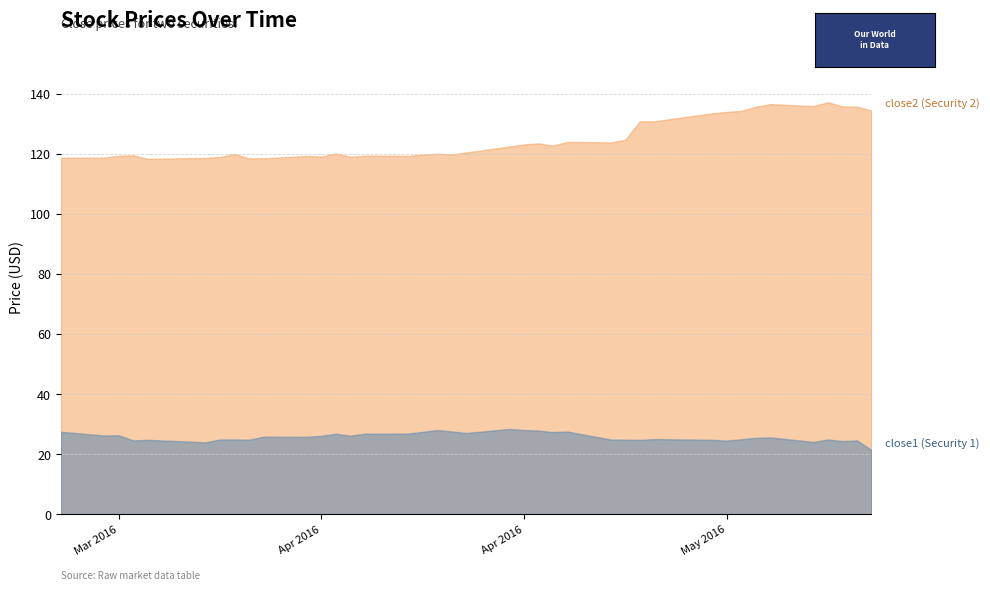

Reading left to right, list all the values displayed in this chart.

close2: 118.8	118.8	119.4	119.6	118.4	118.7	119.0	120.0	118.5	118.6	119.3	119.1	120.2	119.0	119.5	119.4	119.8	120.1	119.9	120.5	122.5	123.2	123.5	122.8	124.0	123.9	124.8	130.9	130.8	131.6	133.6	134.0	134.4	135.7	136.6	135.9	137.2	135.8	135.8	134.5
close1: 27.4	26.2	26.3	24.6	24.8	23.9	24.9	24.9	24.8	25.8	25.8	26.1	26.8	26.1	26.8	26.8	27.4	28.0	27.6	27.0	28.4	28.0	27.8	27.3	27.5	24.9	24.8	24.7	25.0	24.9	24.8	24.5	24.9	25.4	25.6	24.0	24.9	24.3	24.6	21.4